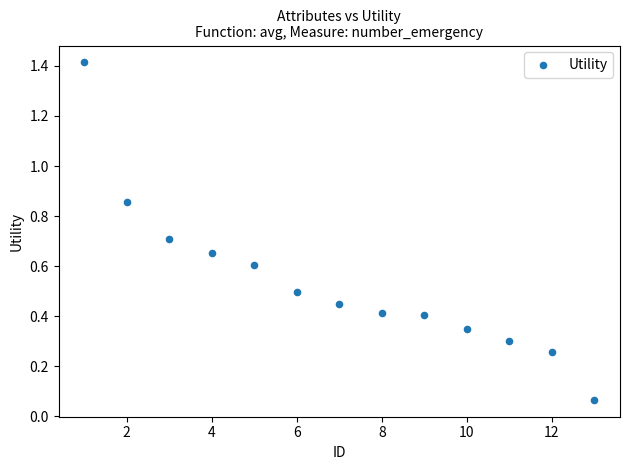

What is the range of X values (max minus min)?

12.0